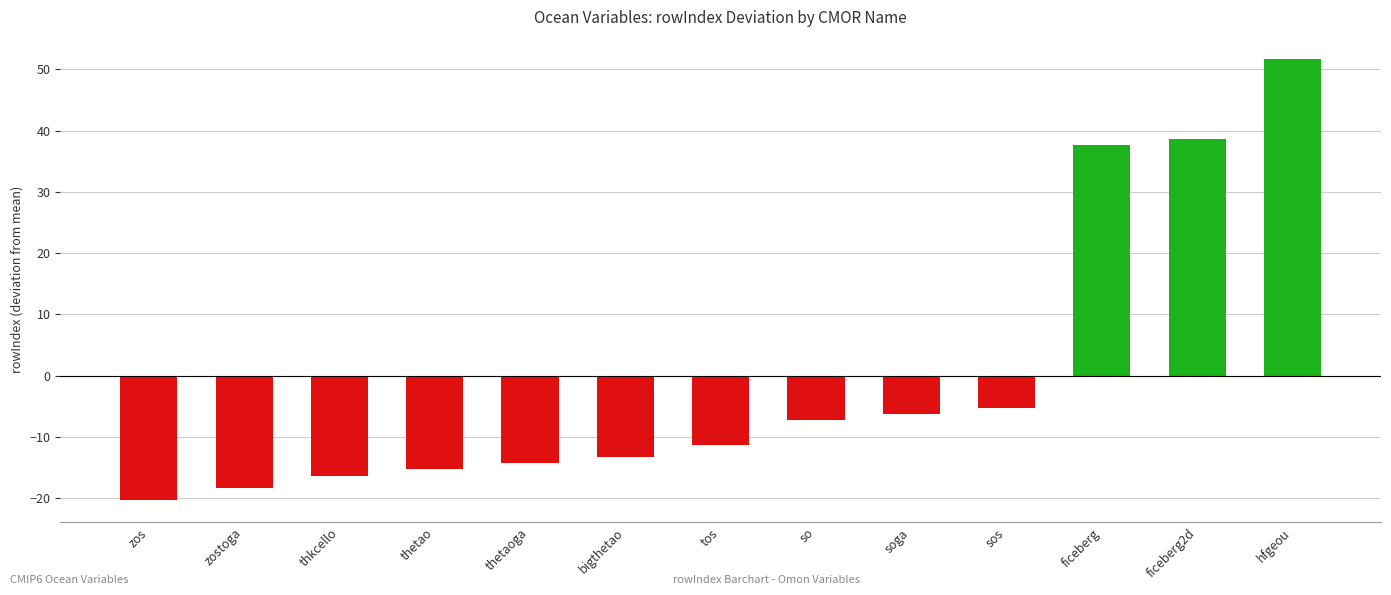

The value at bigthetao is -19.7. True or false?

False